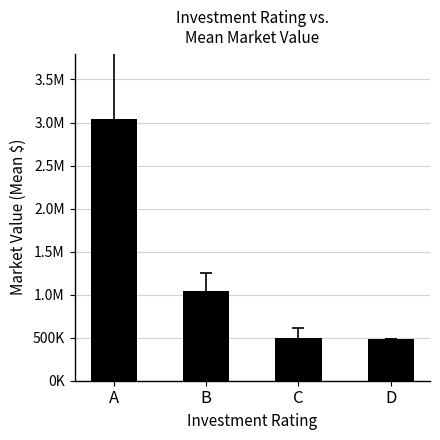

What is the value of the 4th bar from the left?

487774.6